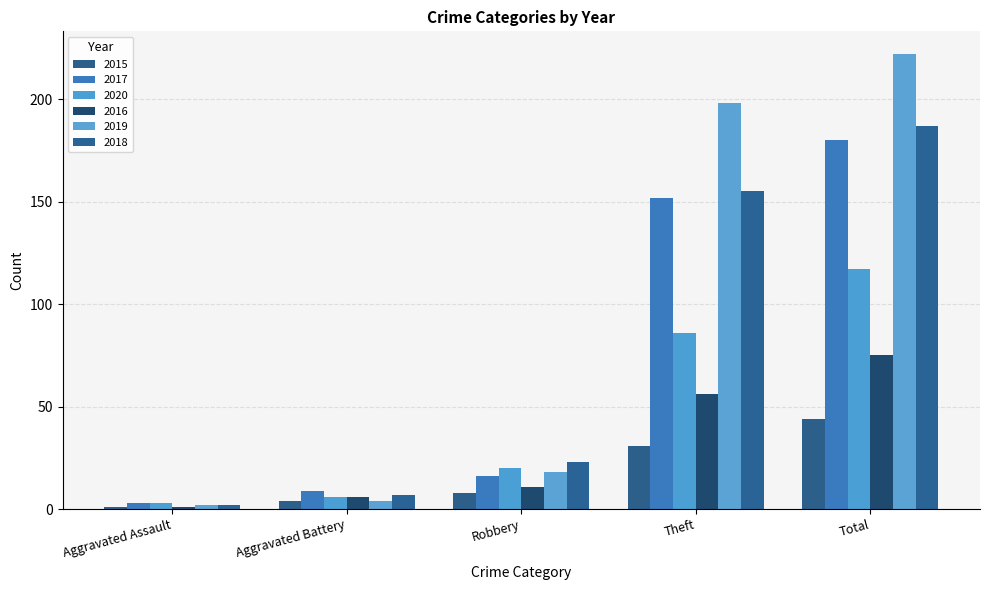

What value does the 2015 series have at Total, to the nearest 5?

45